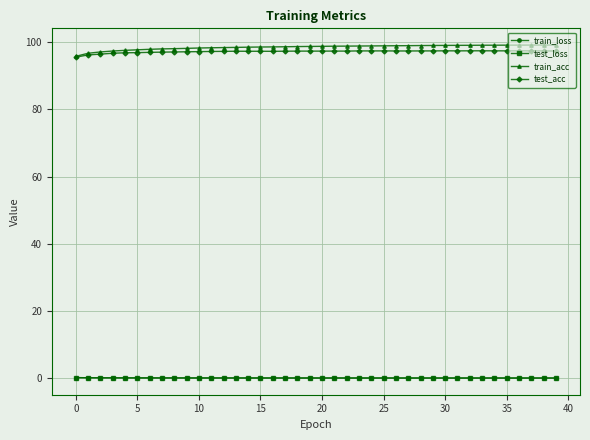

What is the highest value of the test_acc series?

97.5